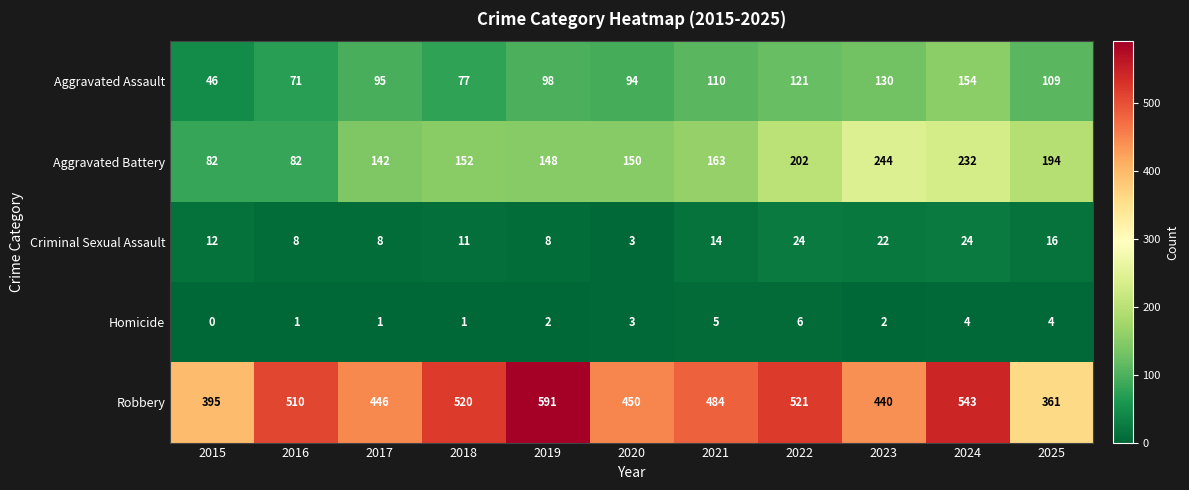

Rank the categories by Aggravated Assault value from lowest to highest.

2015, 2016, 2018, 2020, 2017, 2019, 2025, 2021, 2022, 2023, 2024